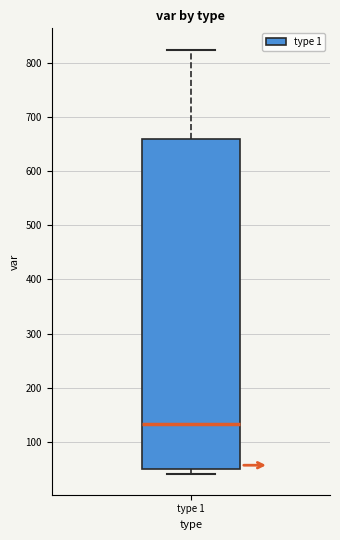

Transcribe this box plot: give where the median line is, the range the box spans, and where the two whiskers end, as read against the y-axis. The values are not printed on the chart, so give them approximately, as read against the axis.

median 130, box 50 to 660, whiskers 40 to 830